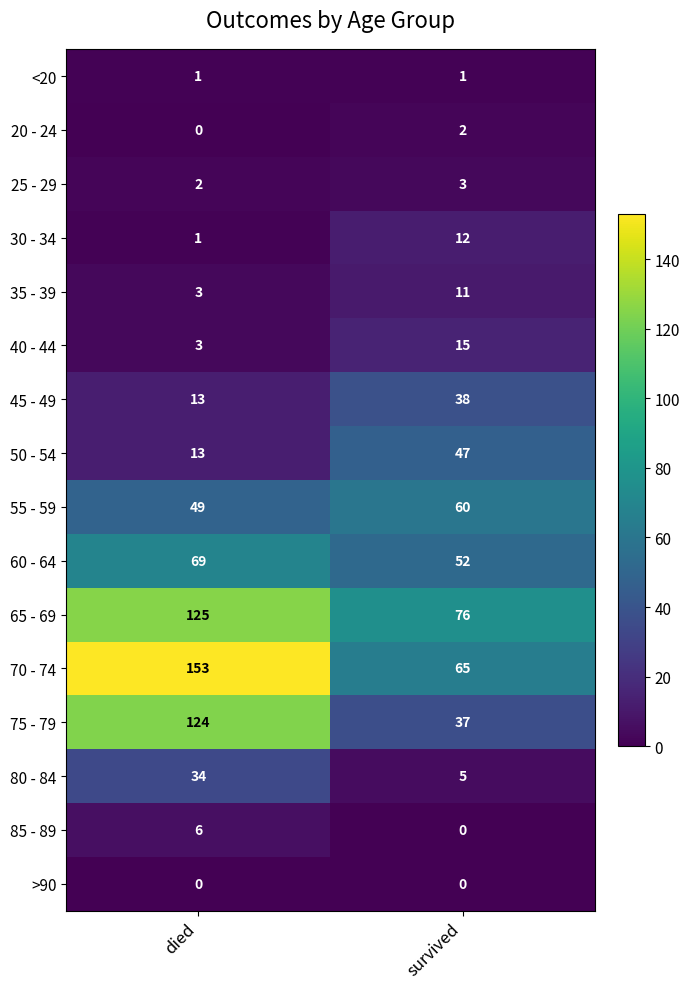

Is it true that 65 - 69 equals 58 at died?

False